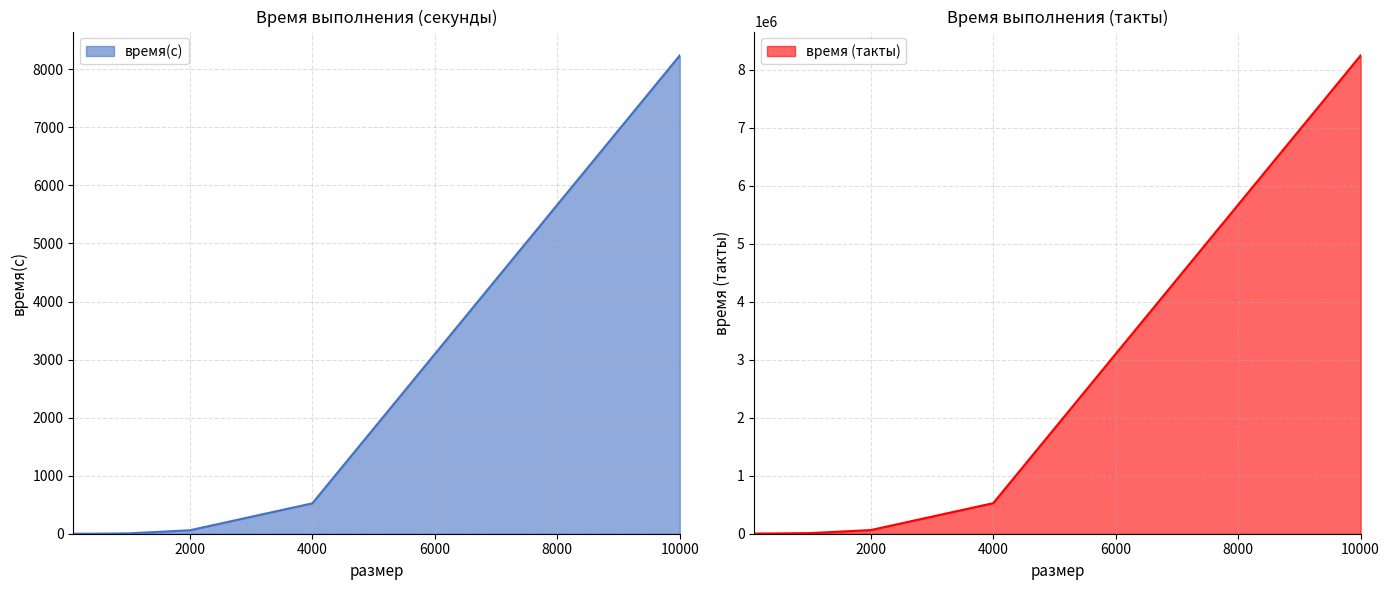

Does the chart display data point markers on the line(s)?

No